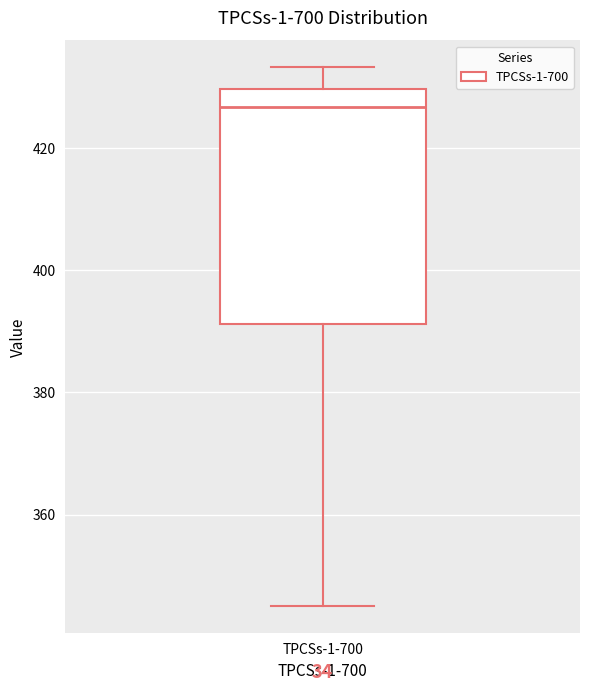

Transcribe this box plot: give where the median line is, the range the box spans, and where the two whiskers end, as read against the y-axis. The values are not printed on the chart, so give them approximately, as read against the axis.

median 426, box 392 to 430, whiskers 344 to 434